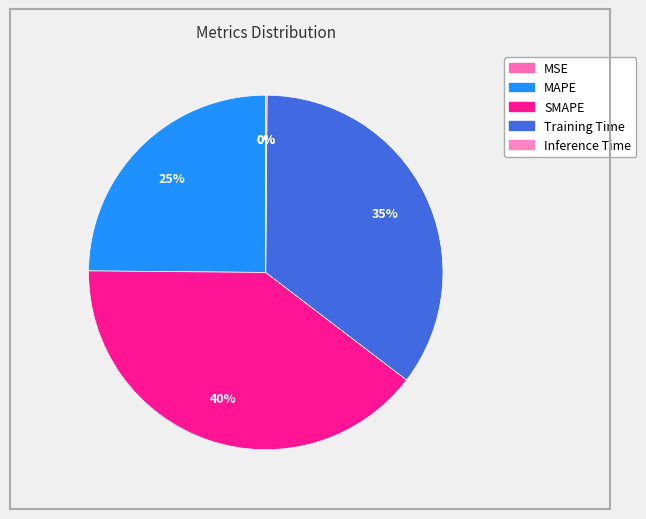

To the nearest percent, what is the combined percentage of SMAPE and Inference Time?

40%